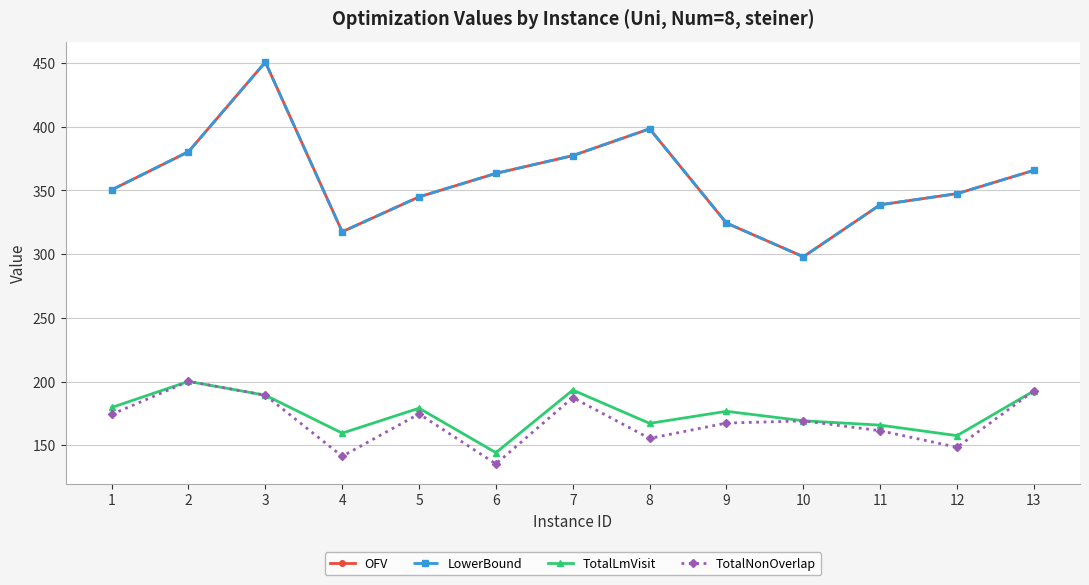

True or false: TotalLmVisit and LowerBound intersect in this chart.

False